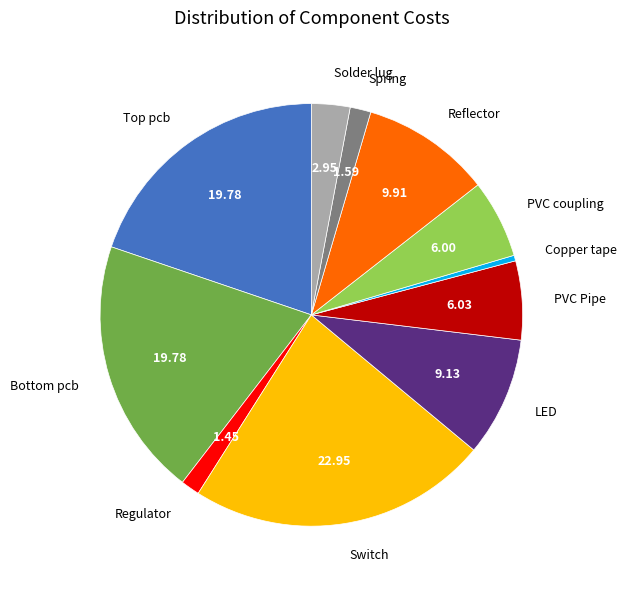

What is the smallest slice in the pie chart?

Copper tape